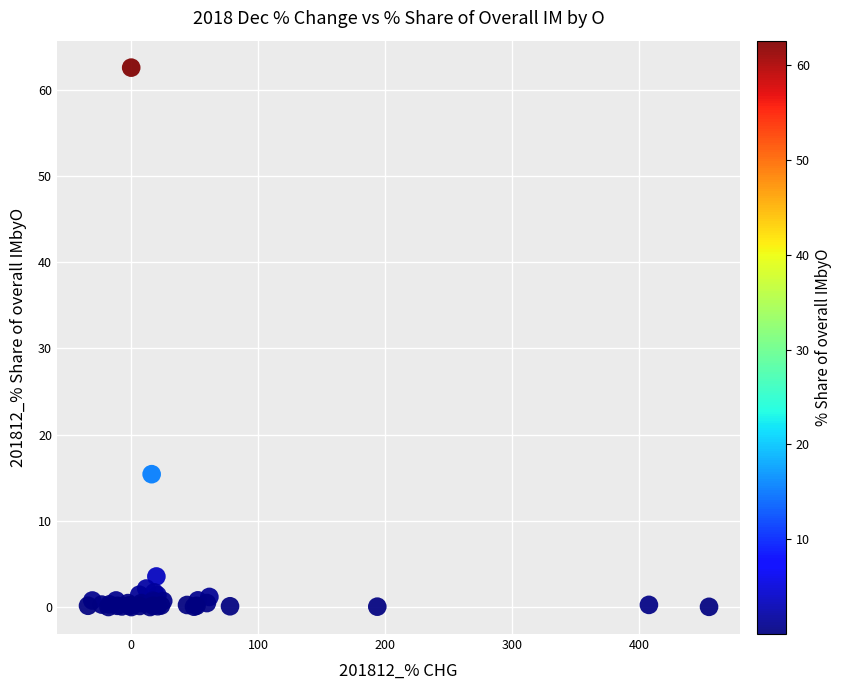

What Y value in the scatter plot is closest to 31?

15.4